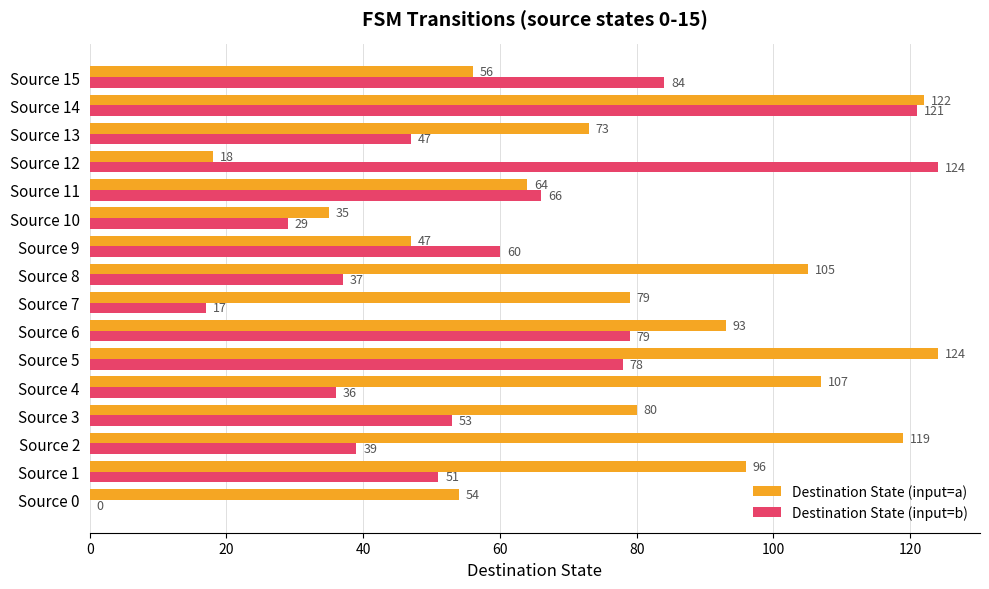

Is the value of Destination State (input=b) at Source 2 greater than the value of Destination State (input=a) at Source 0?

No